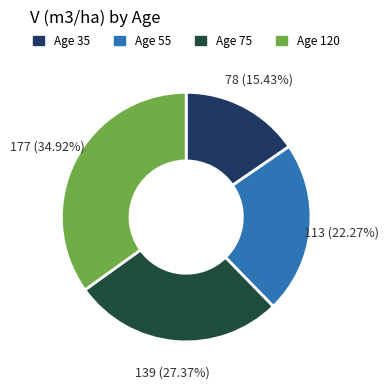

Is the sum of Age 75 and Age 120 greater than half?

Yes